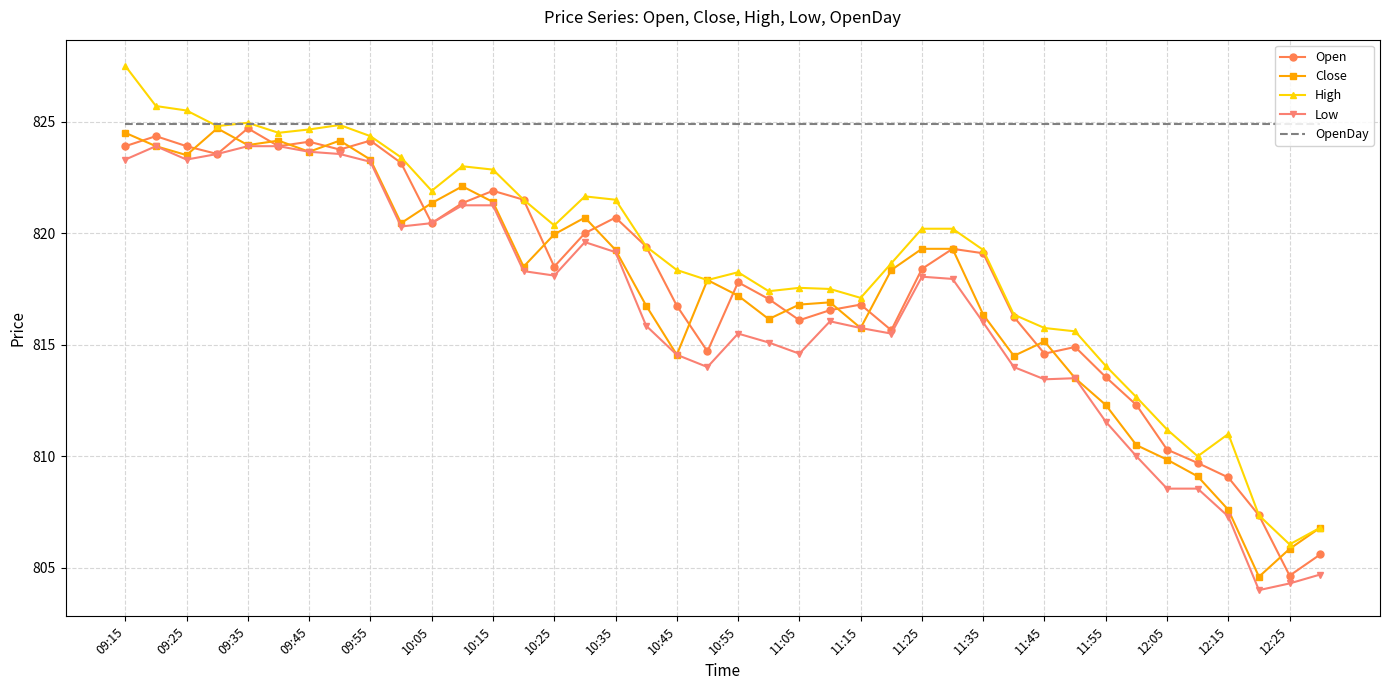

True or false: High and Low cross at least once.

False